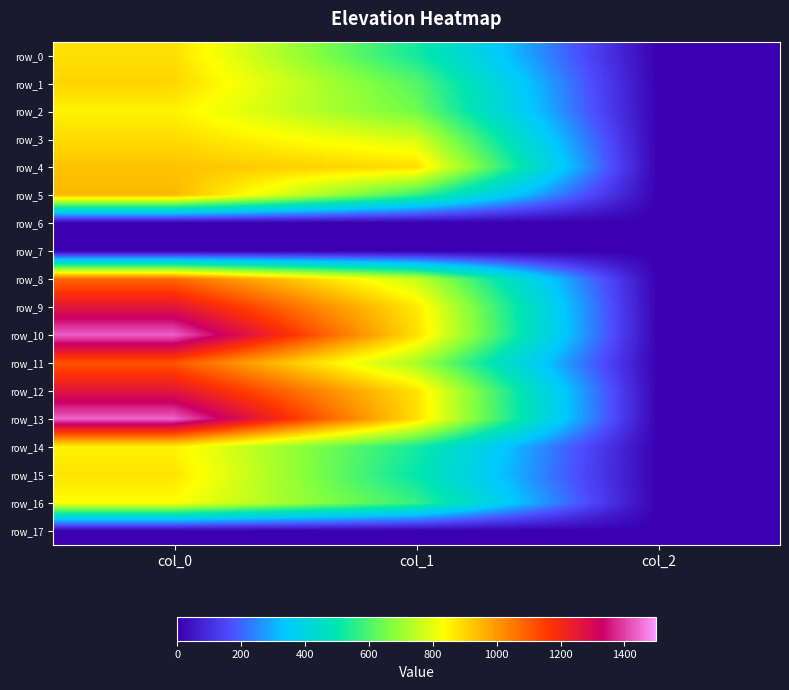

Is the value of row_8 at col_1 greater than the value of row_12 at col_1?

No